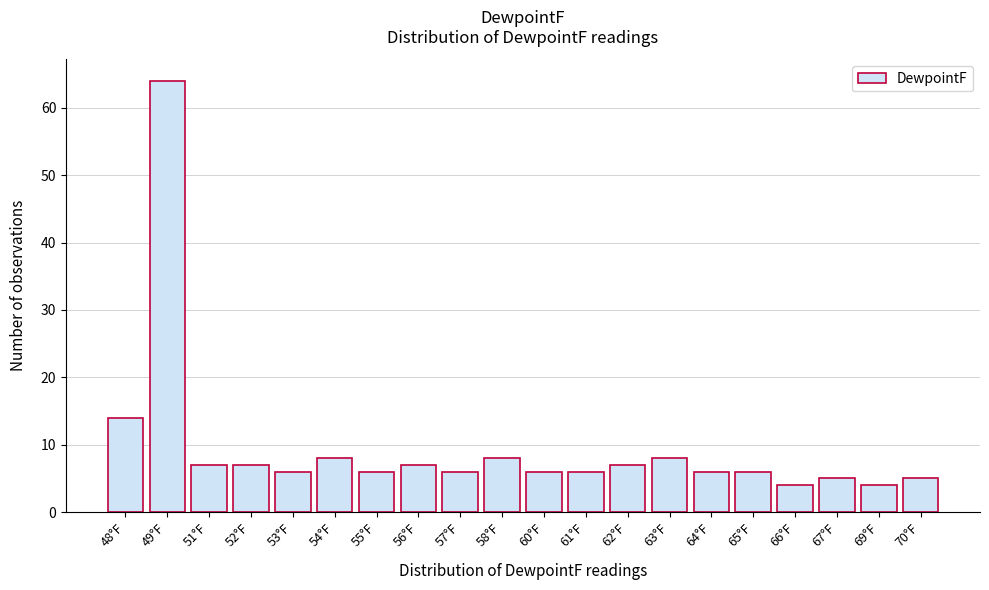

Reading left to right, extract all data points from this chart.

48°F=14	49°F=64	51°F=7	52°F=7	53°F=6	54°F=8	55°F=6	56°F=7	57°F=6	58°F=8	60°F=6	61°F=6	62°F=7	63°F=8	64°F=6	65°F=6	66°F=4	67°F=5	69°F=4	70°F=5